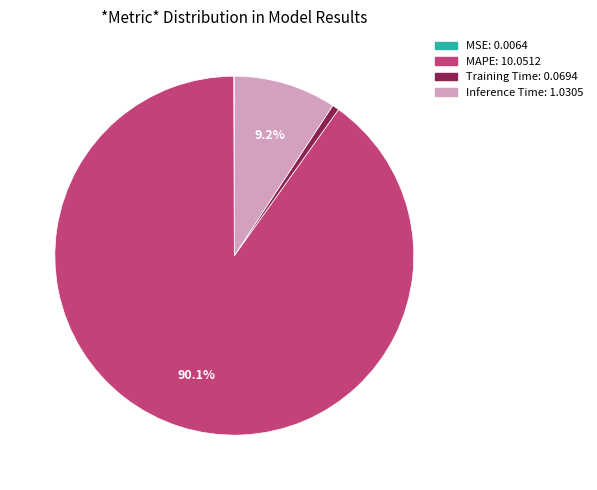

To the nearest percent, what is the combined percentage of MAPE and Training Time?

91%